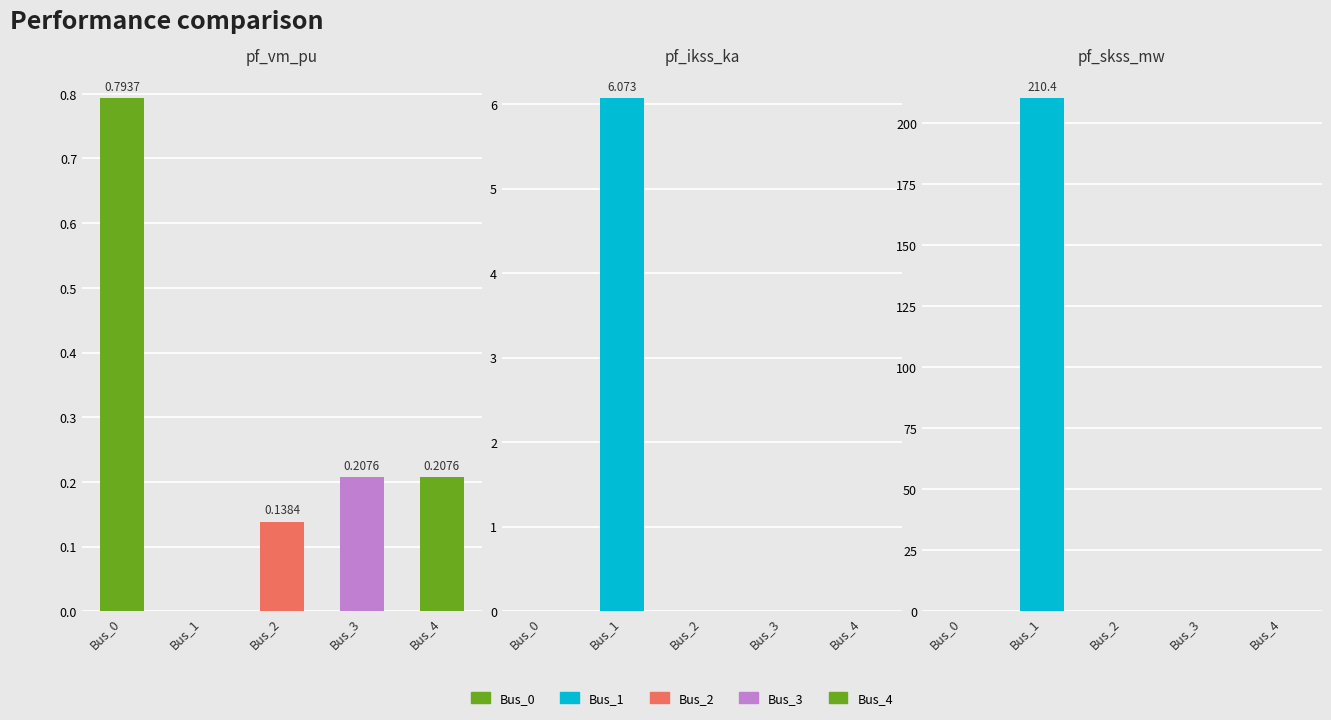

Rank the series at Bus_3 from lowest to highest value.

pf_ikss_ka, pf_skss_mw, pf_vm_pu